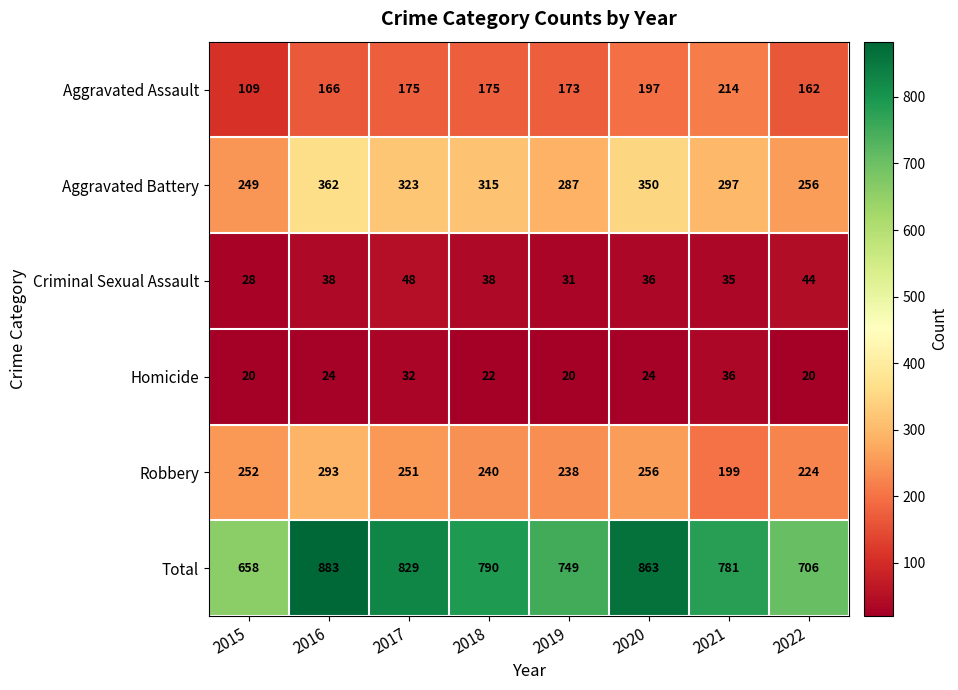

What is the sum of the Homicide values at 2017 and 2018?

54